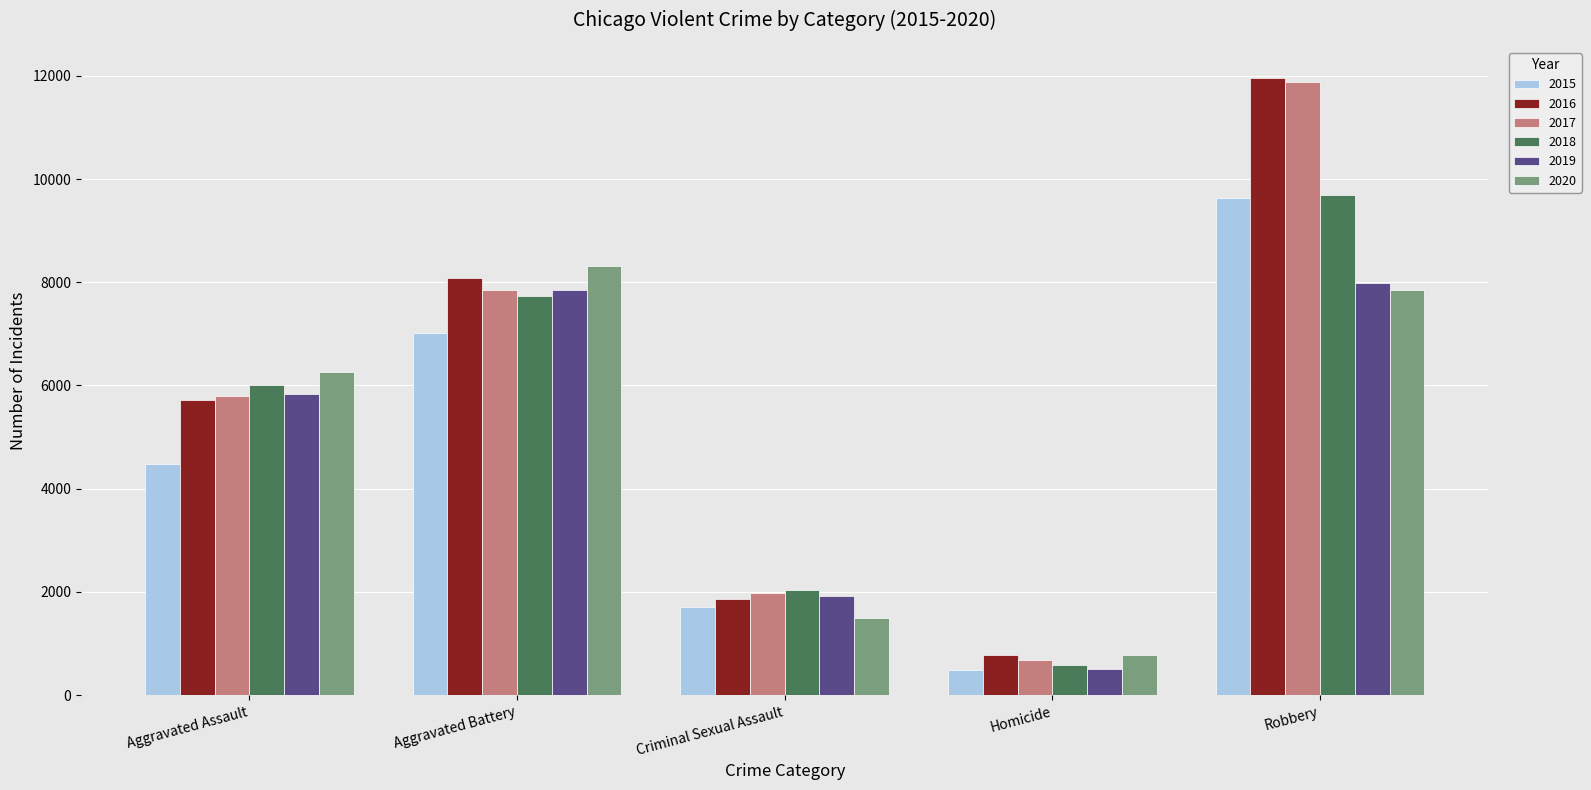

Reading right to left, list all the values displayed in this chart.

2015: 9638	496	1702	7019	4480
2016: 11960	786	1861	8085	5713
2017: 11880	672	1985	7845	5793
2018: 9681	588	2043	7735	6002
2019: 7995	499	1920	7858	5841
2020: 7855	787	1496	8321	6265